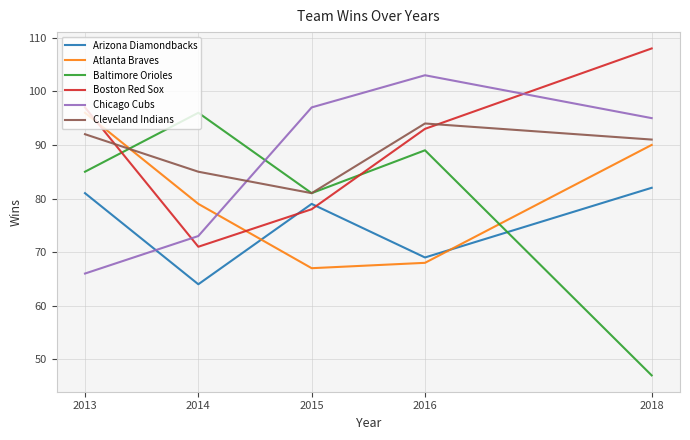

At which category does Baltimore Orioles reach its first local peak?

2014